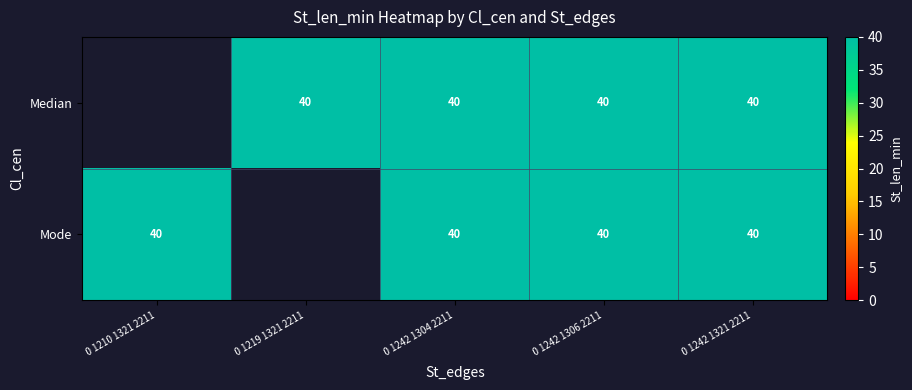

At which category does the chart reach its minimum across all series?

   0 1219 1321 2211